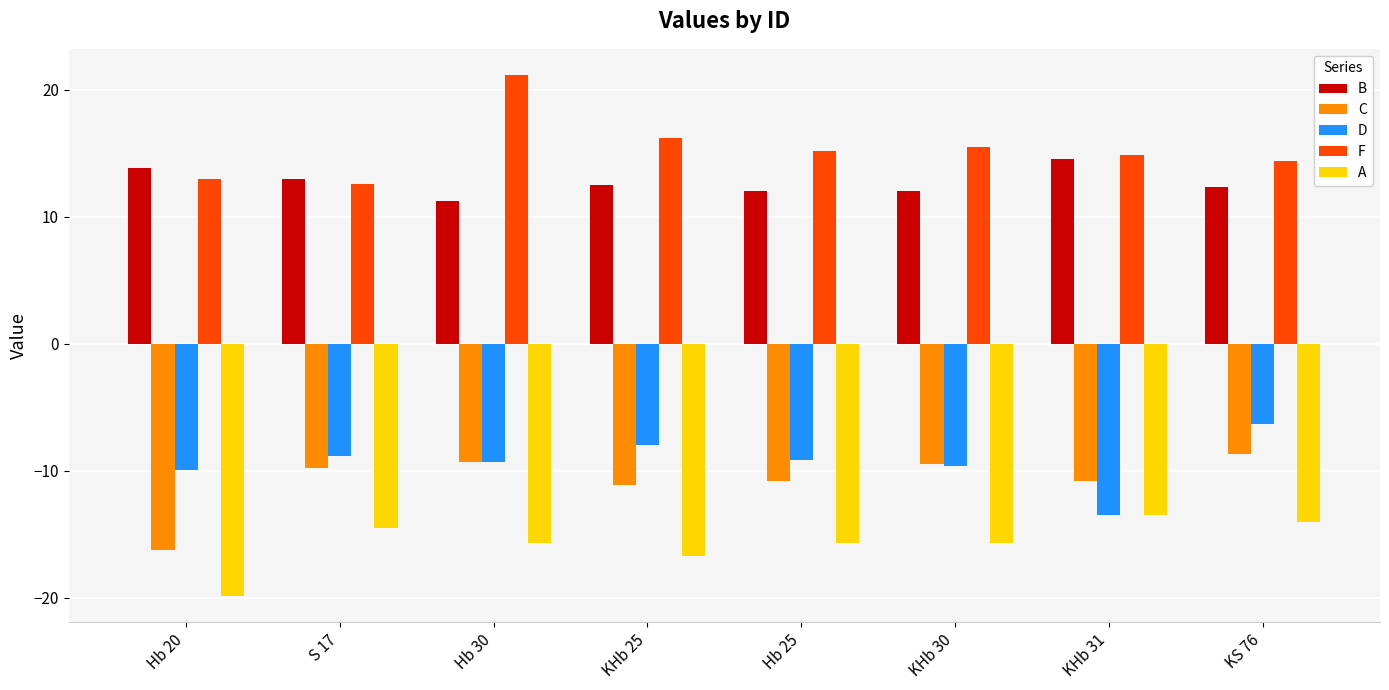

At which label does C first exceed -9?

KS 76